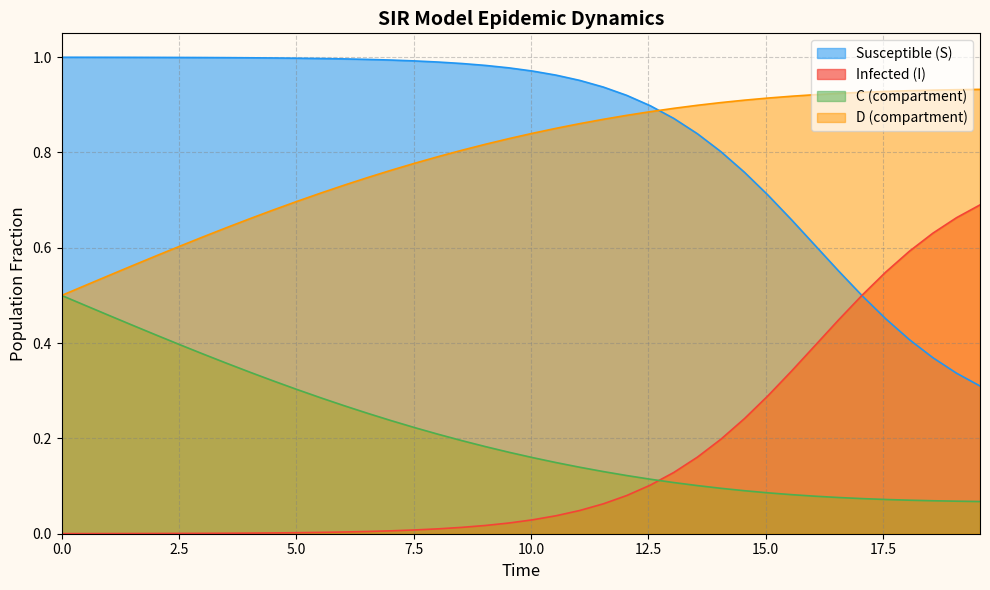

True or false: C (compartment) and Susceptible (S) intersect in this chart.

False